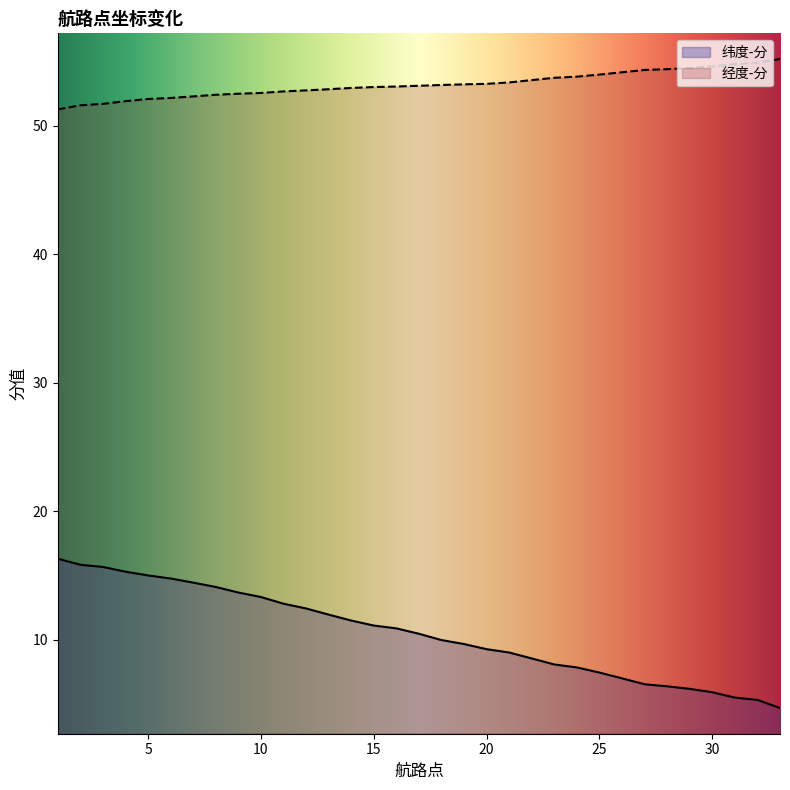

What is the total value across all series at 31?

60.3